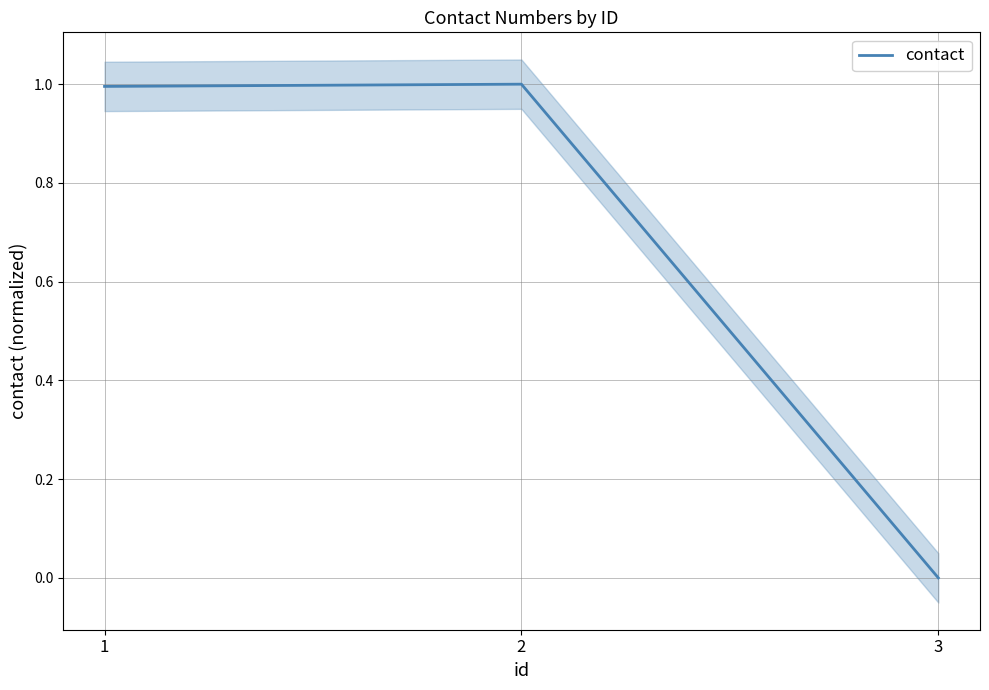

How many data points does each series have?

3